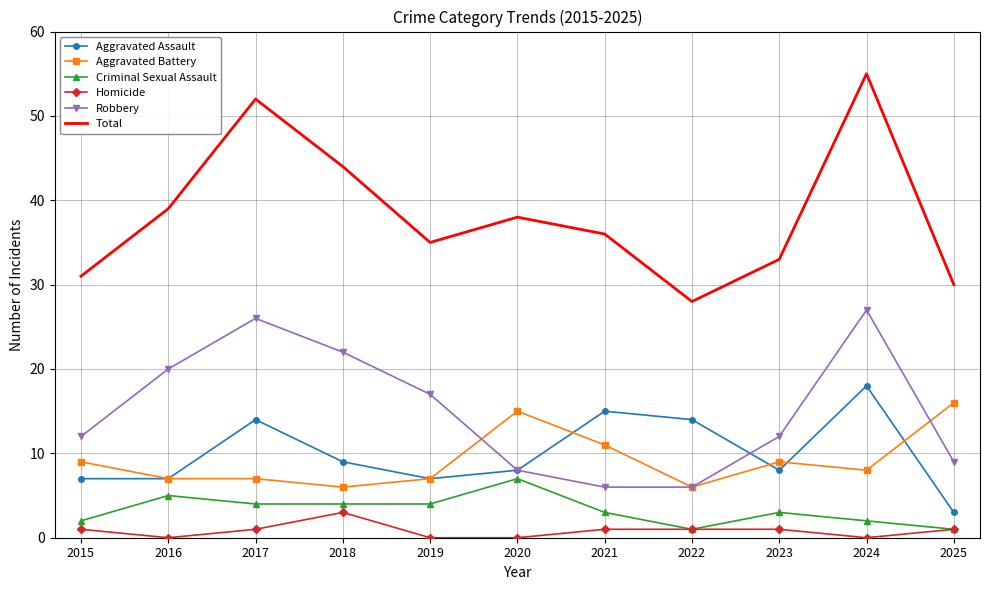

What is the total value across all series at 2016?

78